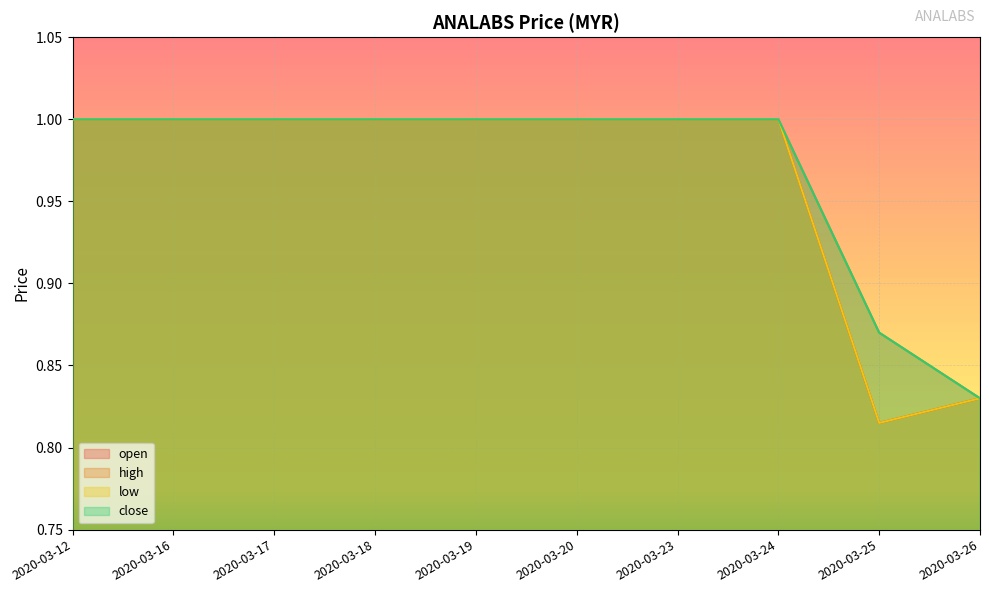

At which label does close reach its peak?

2020-03-12